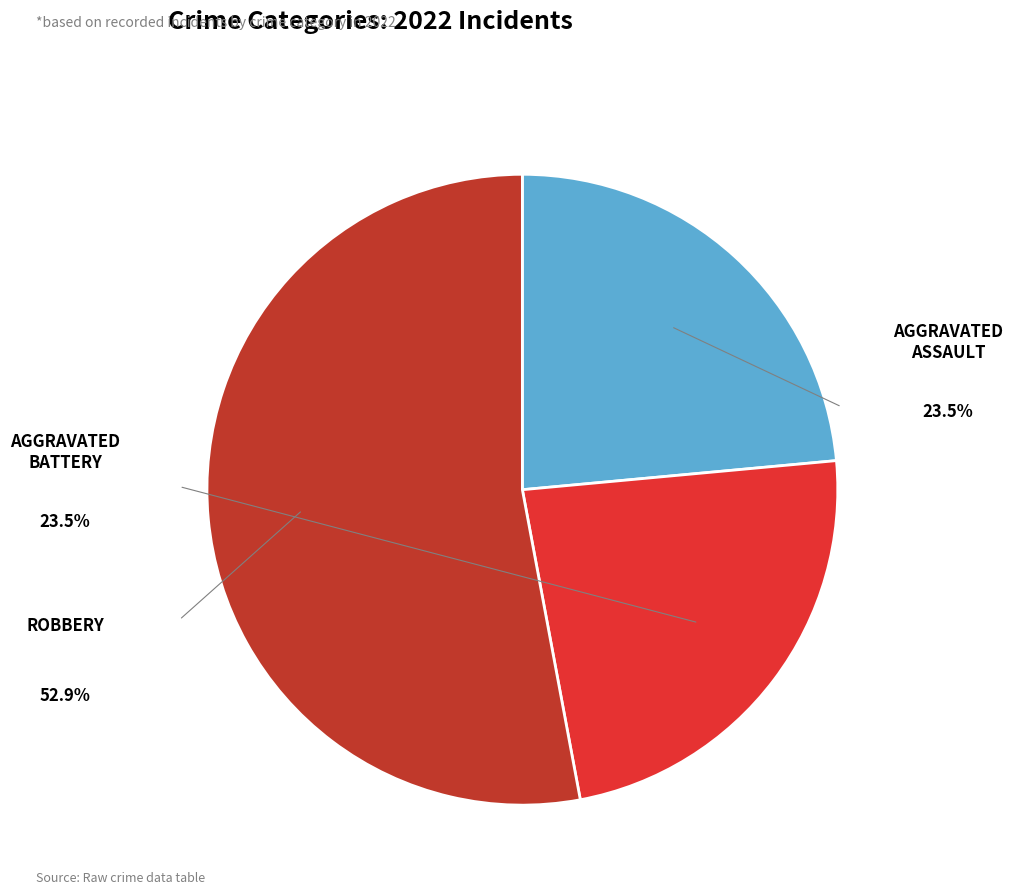

How many slices are in this pie chart?

3